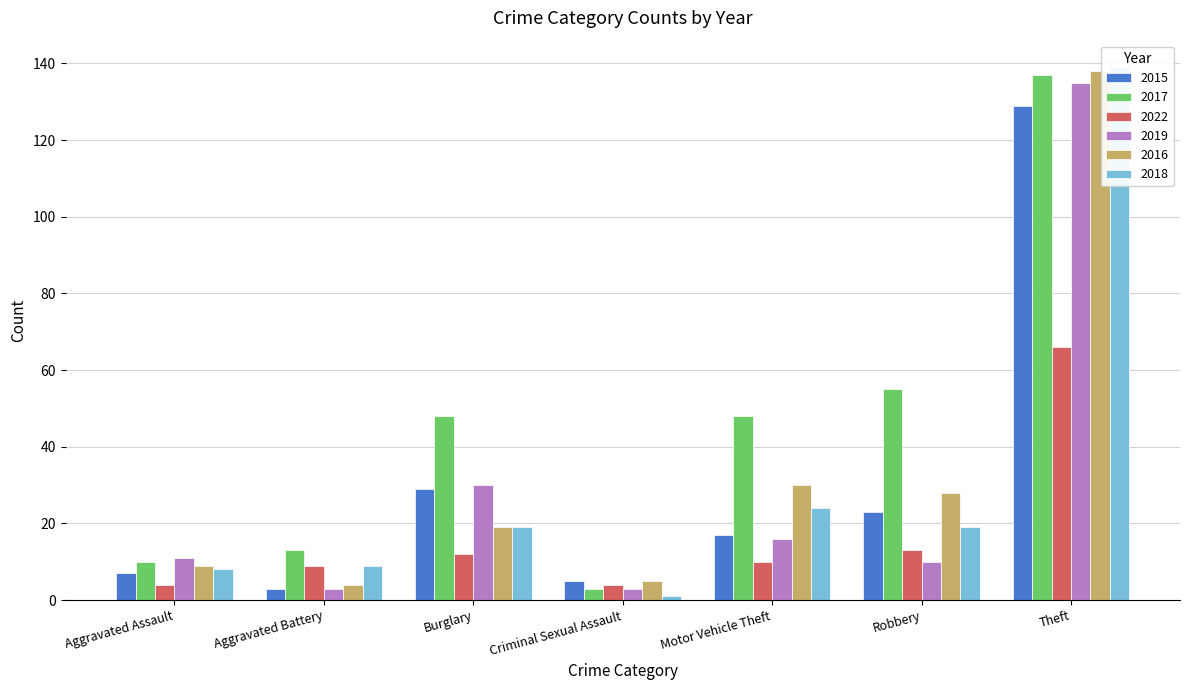

What is the total value across all series at Robbery?

148